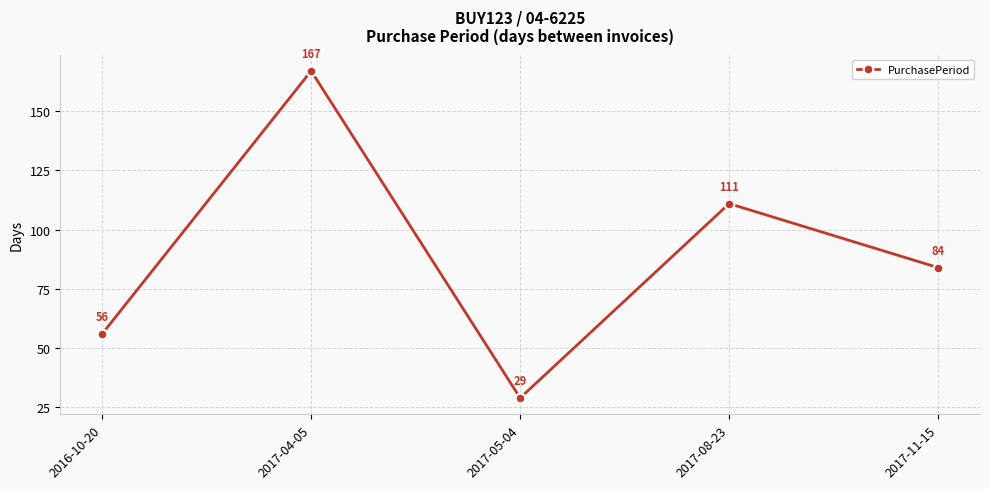

Count the number of data series in this chart.

1